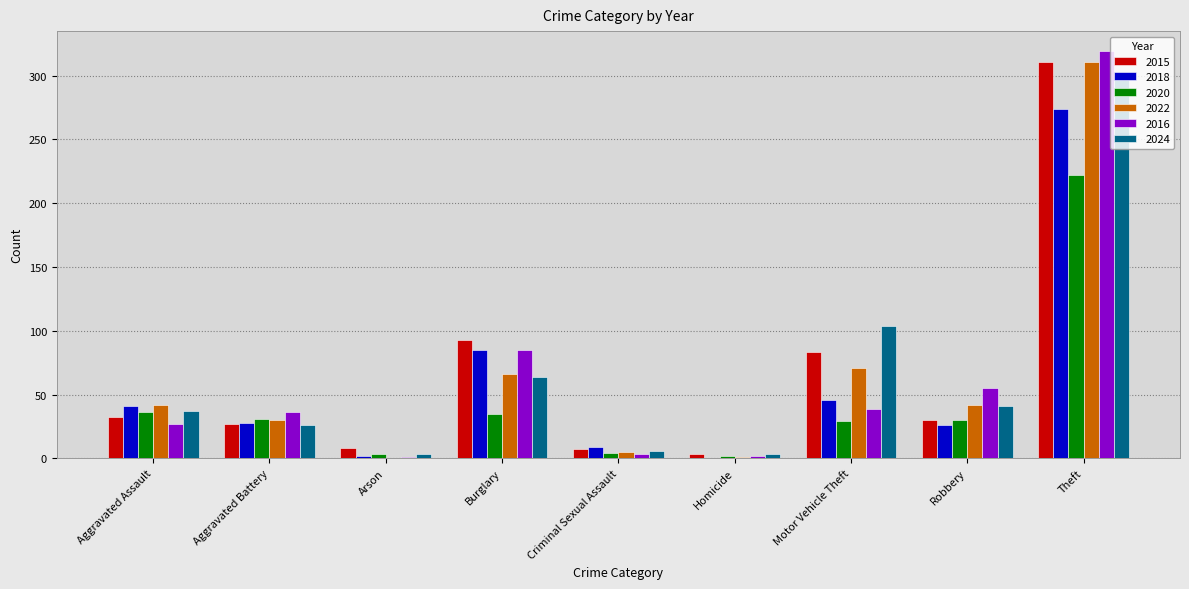

At which category is the sum across all series the highest?

Theft